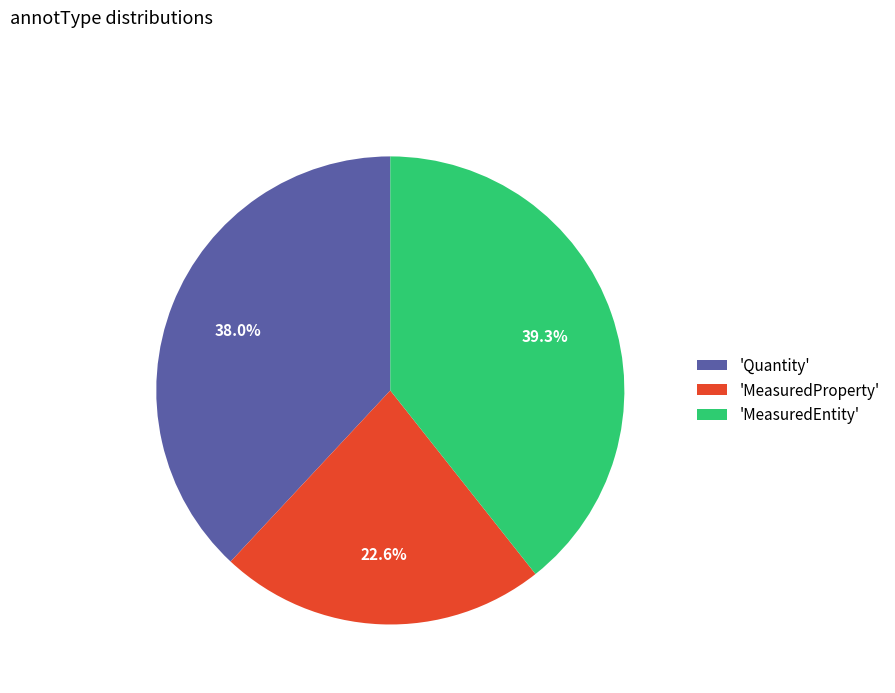

To the nearest percent, what is the average slice percentage?

33%